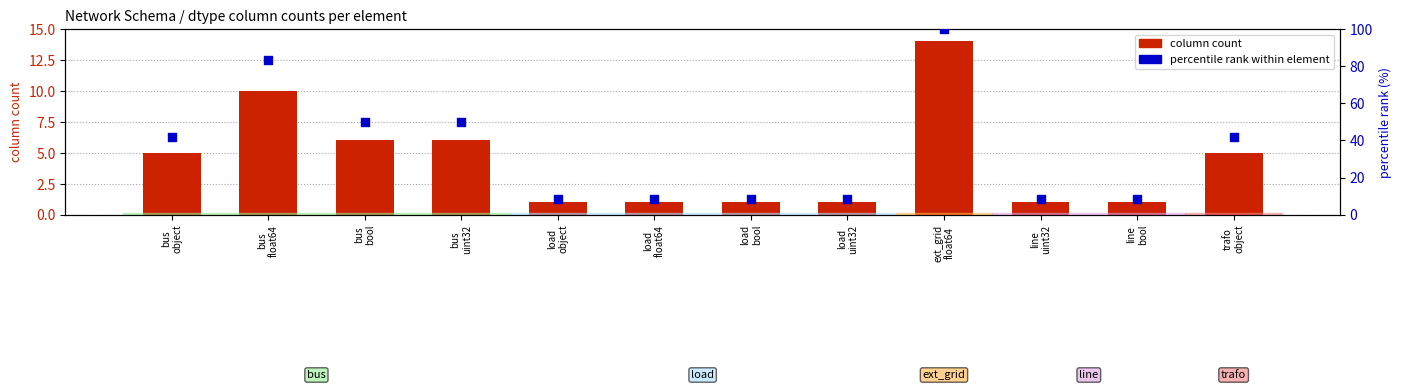

Which series reaches the minimum Y coordinate?

column count